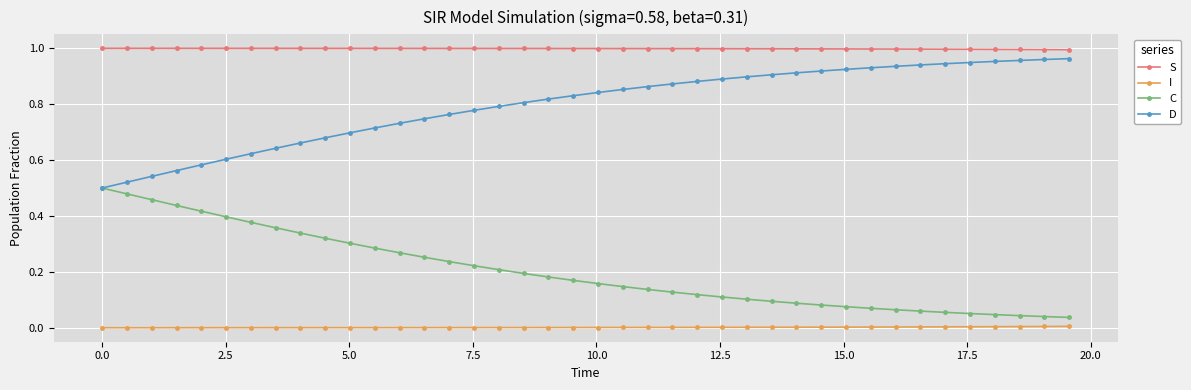

What are all the series names shown in the legend?

S, I, C, D